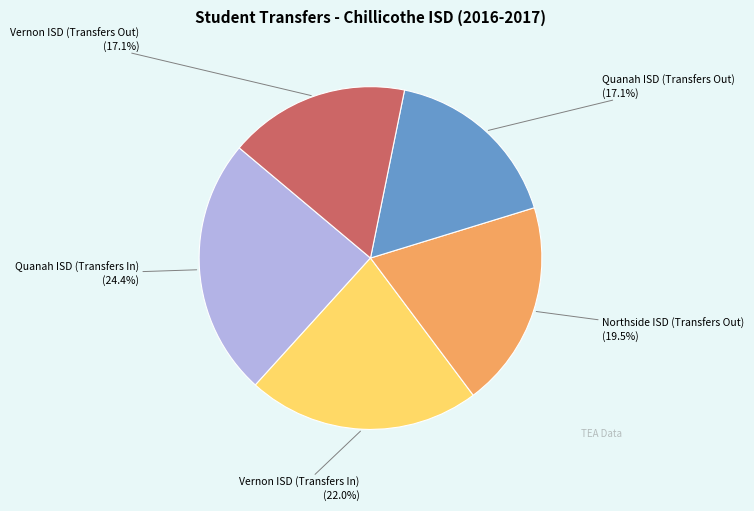

What is the largest slice in the pie chart?

Quanah ISD (Transfers In)